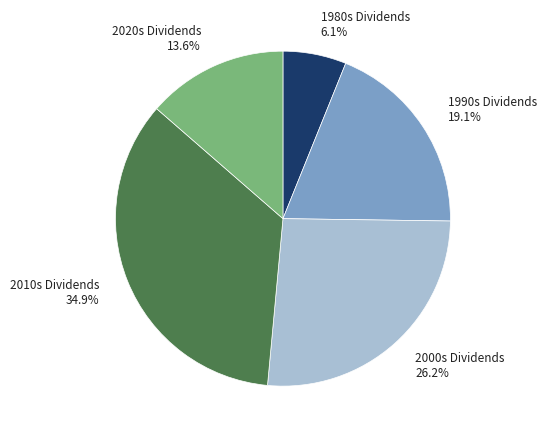

What portion of the pie excludes 1990s Dividends?

80.9%